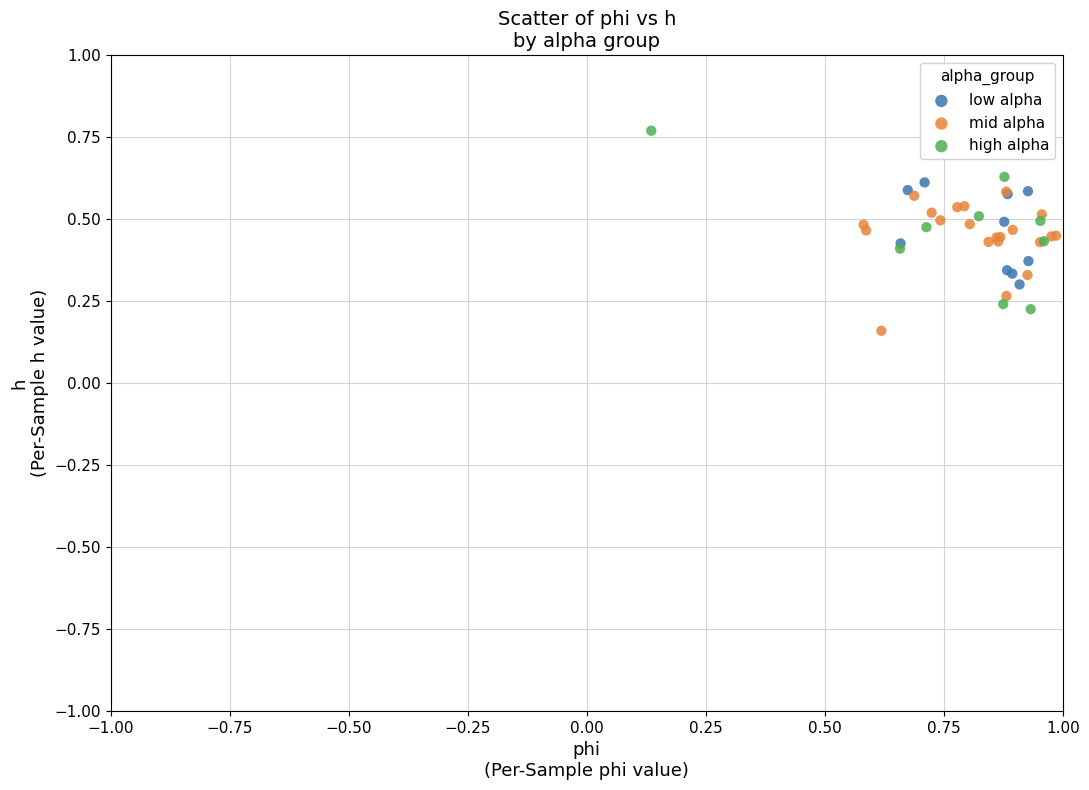

Which series reaches the maximum Y coordinate?

high alpha